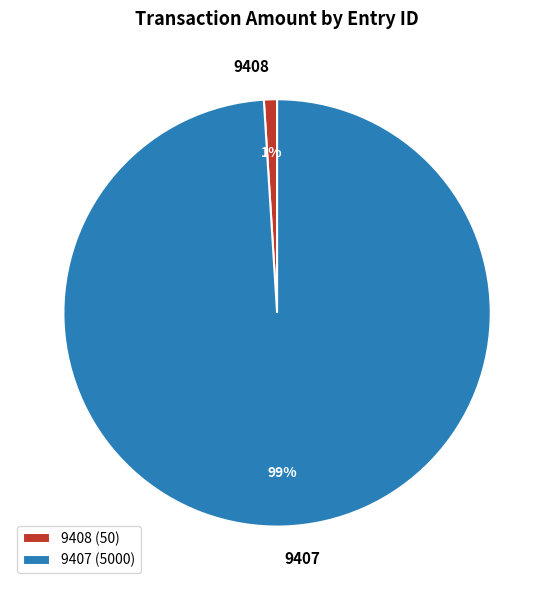

Between 9407 and 9408, which is larger?

9407